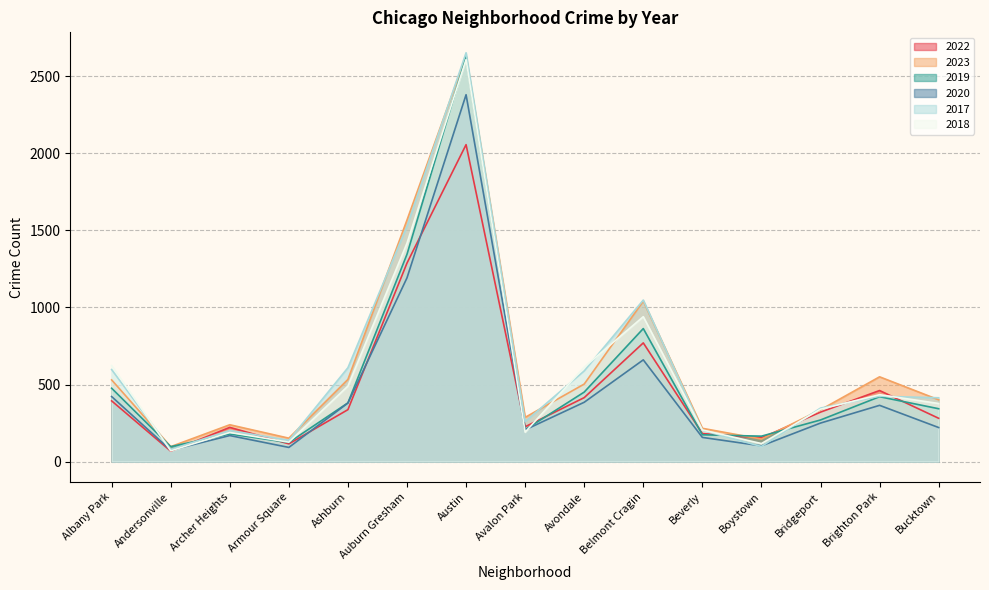

Which has a higher value, Belmont Cragin or Austin?

Austin